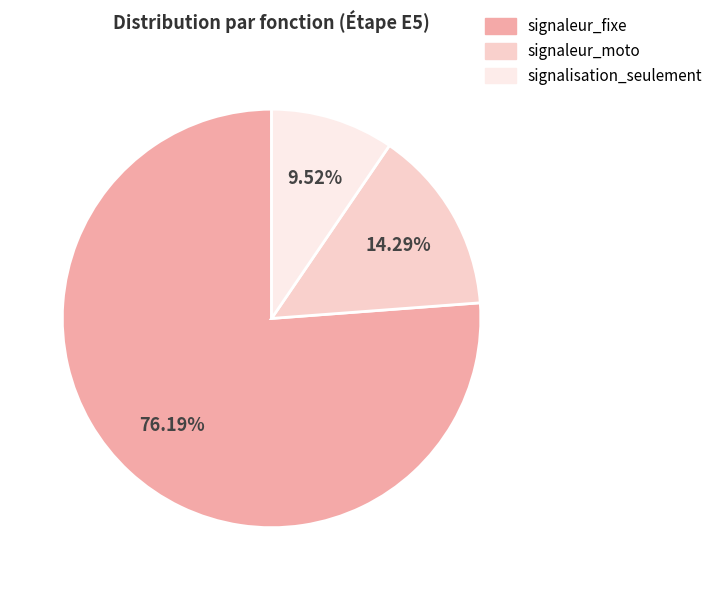

To the nearest percent, what is the average slice percentage?

33%